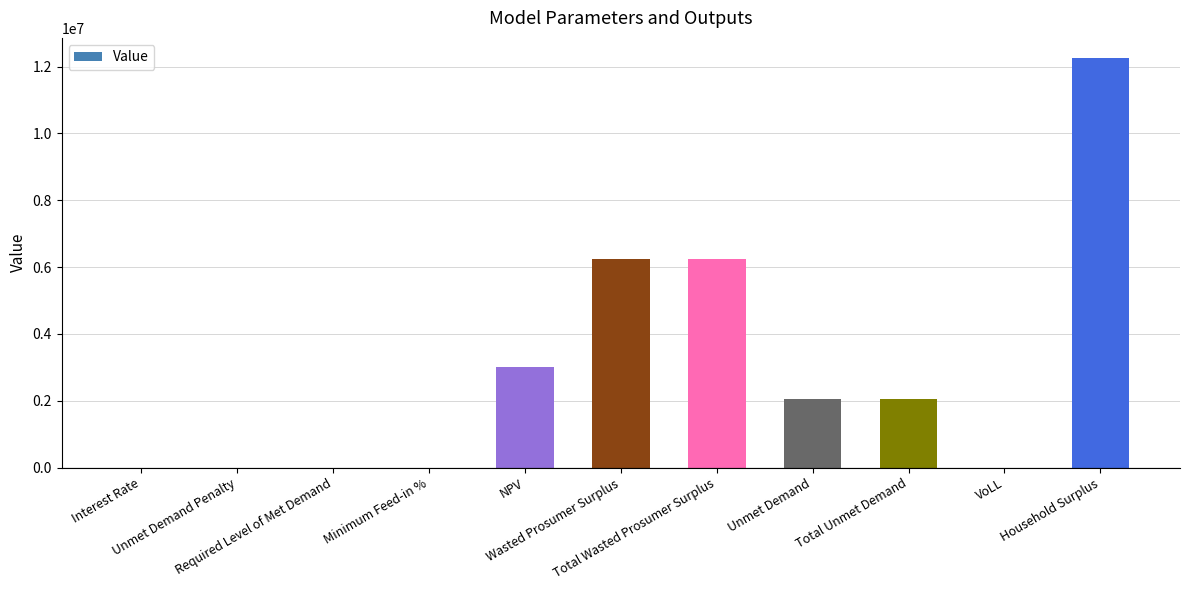

Which has a higher value, Required Level of Met Demand or NPV?

NPV